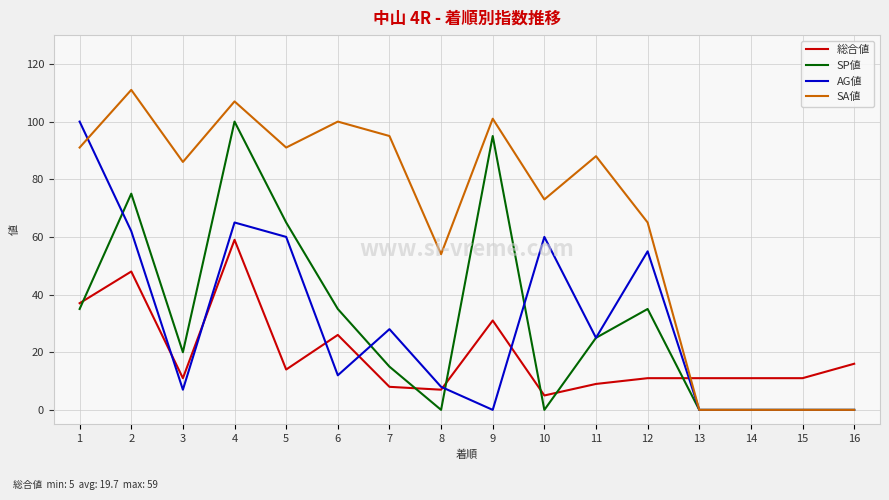

The SP値 series shows 0 at 14. True or false?

True